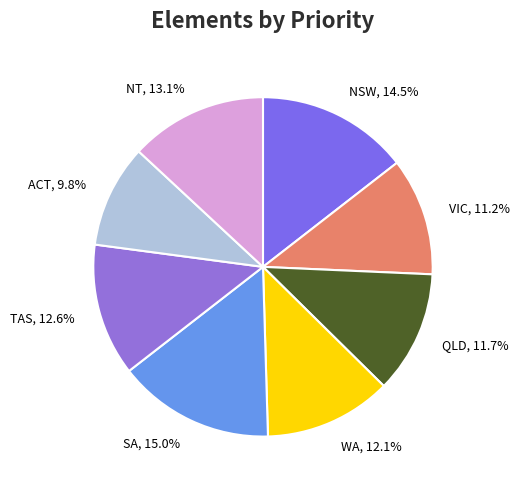

How many segments does this pie chart have?

8